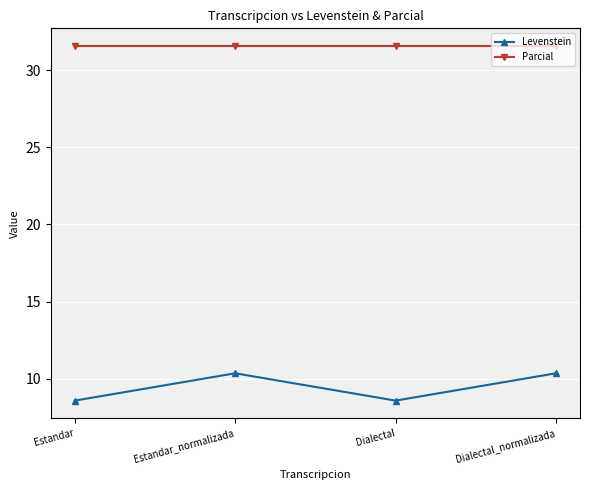

At Dialectal_normalizada, list the series in order from largest to smallest.

Parcial, Levenstein